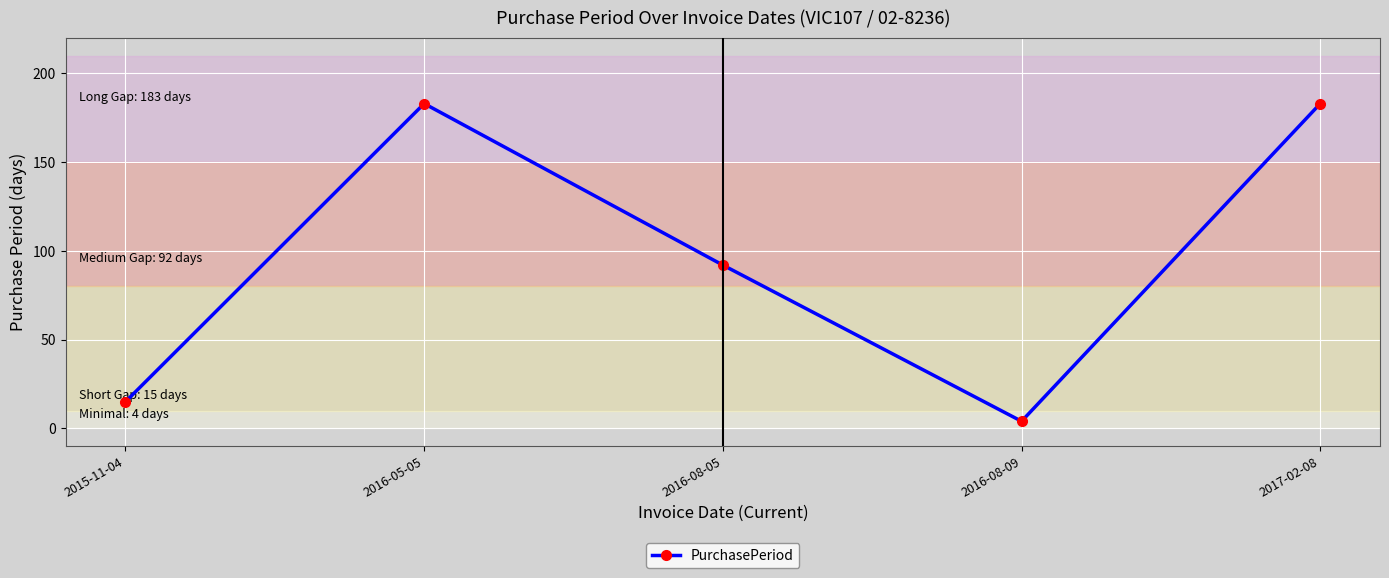

What is the sum of the values at 2017-02-08 and 2016-05-05?

366